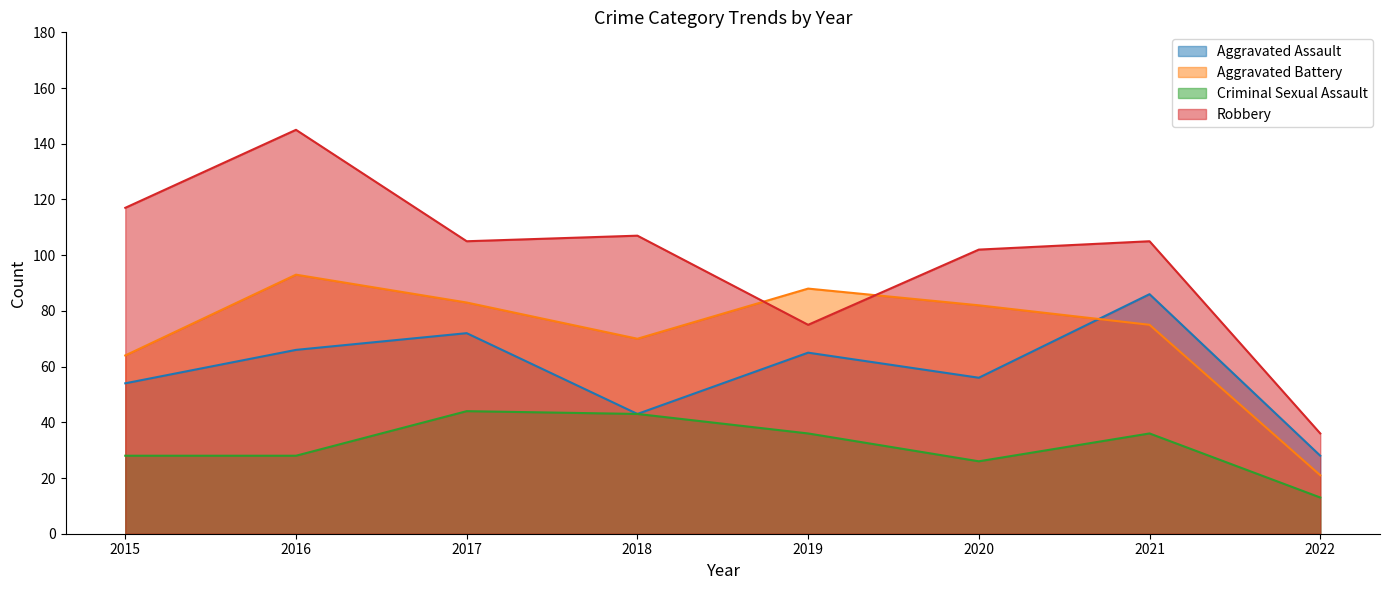

What is the difference between the maximum and minimum values in the Robbery series?

109